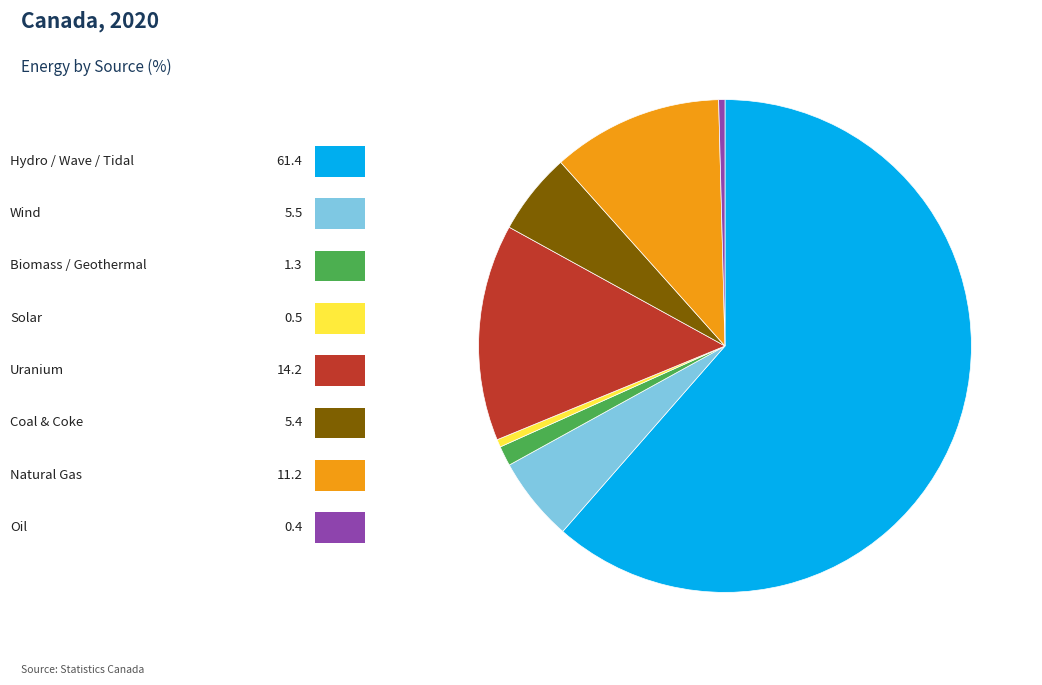

Is there a majority slice in this chart?

Yes